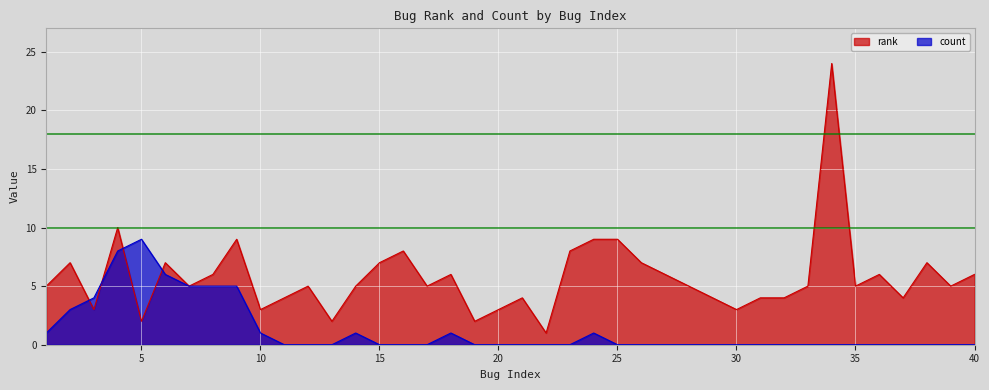

How many intersections are there between count and rank?

4